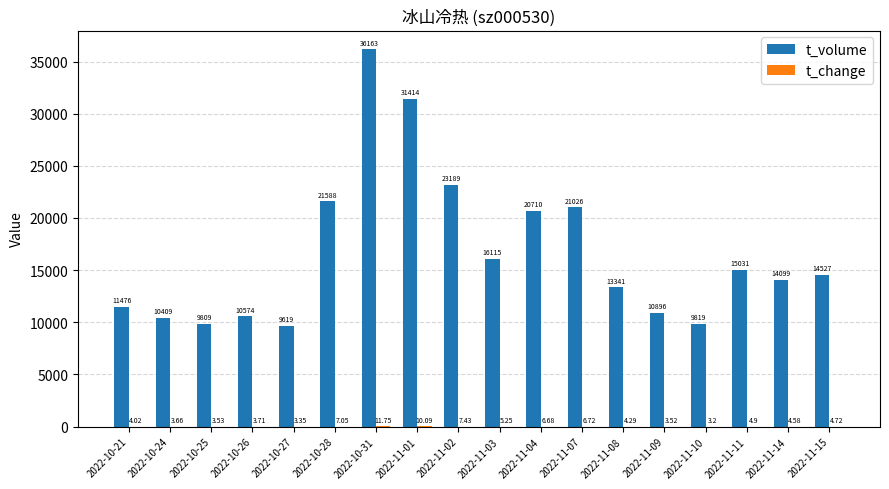

Which series changed the most between 2022-10-28 and 2022-11-03?

t_volume